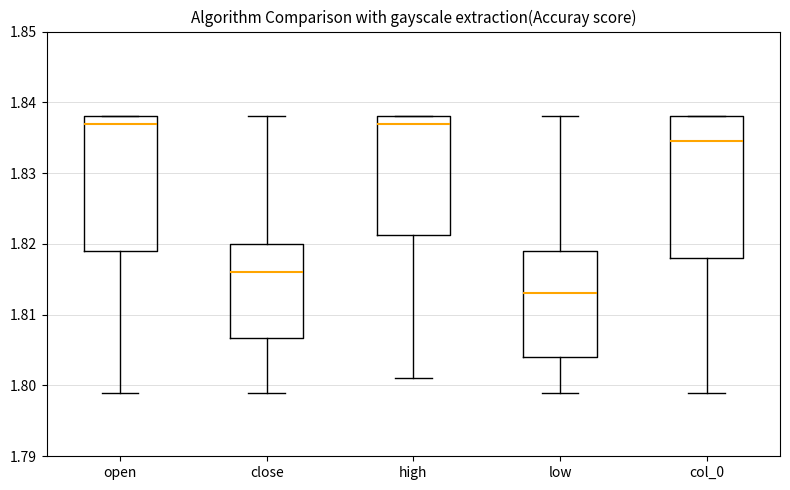

Reading left to right, read every box against the y-axis: the position of its median line, the range the box covers, and the ends of its whiskers. The values are not printed on the chart, so give them approximately, as read against the axis.

open: median 1.837, box 1.819 to 1.838, whiskers 1.799 to 1.838
close: median 1.816, box 1.807 to 1.820, whiskers 1.799 to 1.838
high: median 1.837, box 1.821 to 1.838, whiskers 1.801 to 1.838
low: median 1.813, box 1.804 to 1.819, whiskers 1.799 to 1.838
col_0: median 1.835, box 1.818 to 1.838, whiskers 1.799 to 1.838